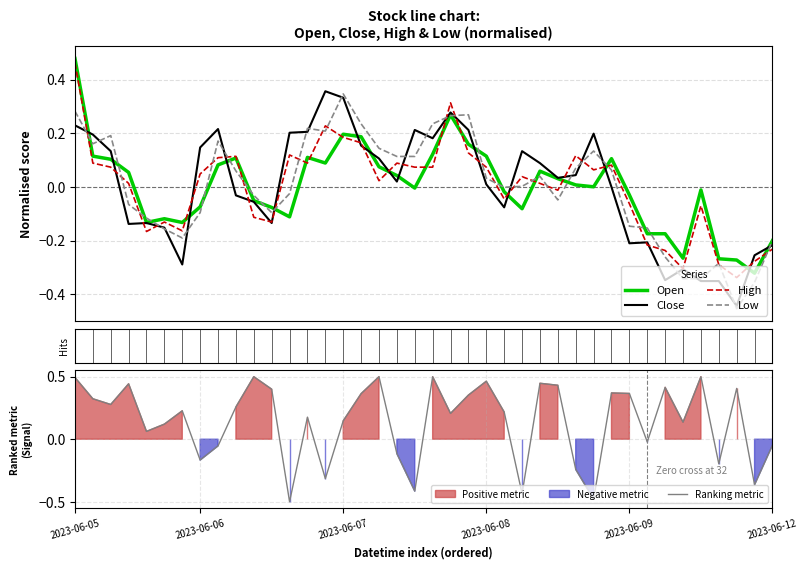

Which series ends up on top after the final intersection of Close and High?

Close